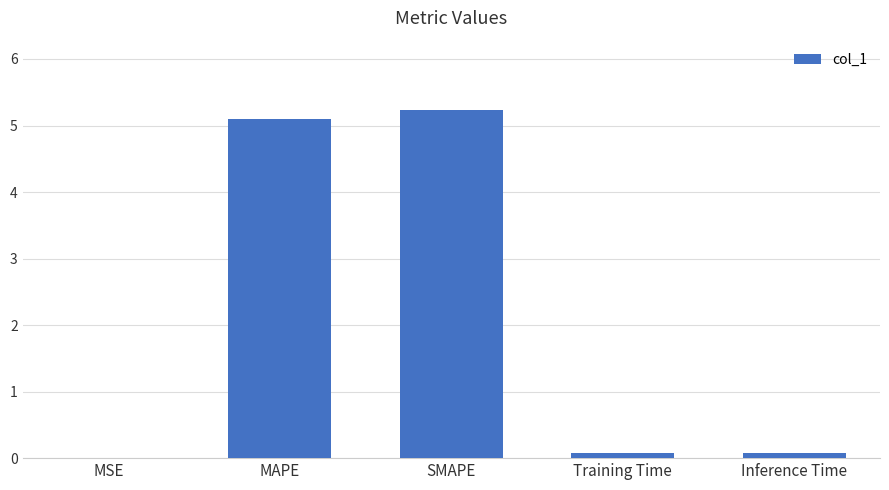

What is the sum of all values?

10.5